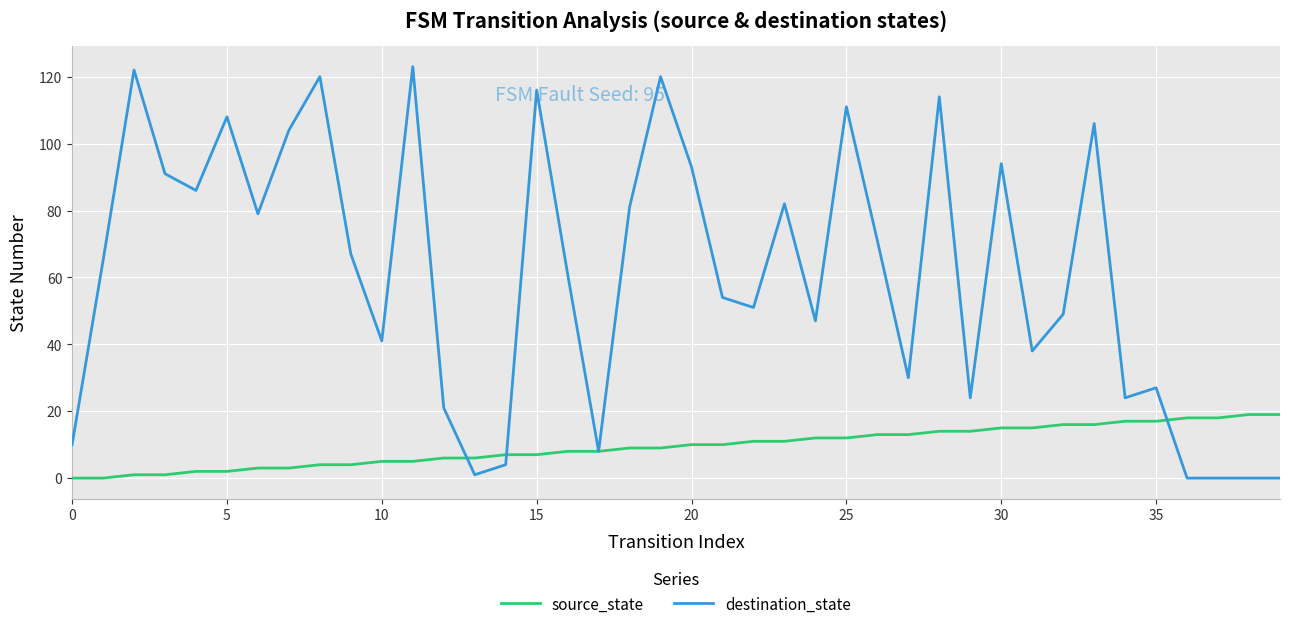

List the series in order of their overall mean, lowest first.

source_state, destination_state